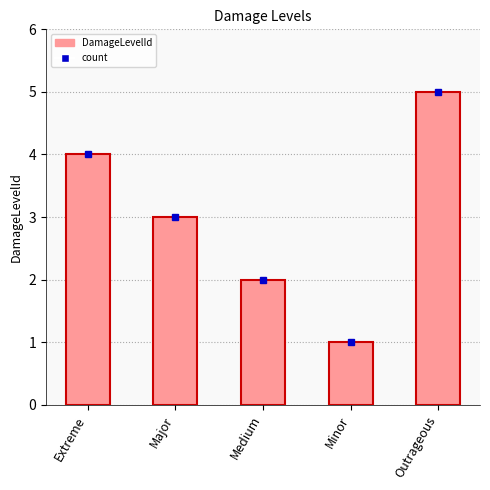

Rank the categories by value from lowest to highest.

Minor, Medium, Major, Extreme, Outrageous